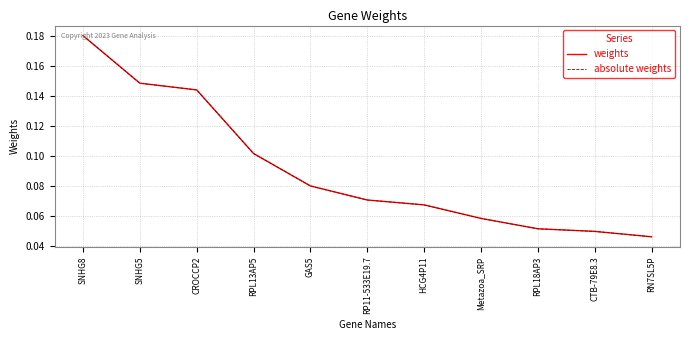

Between SNHG8 and HCG4P11, which series saw the biggest shift?

weights